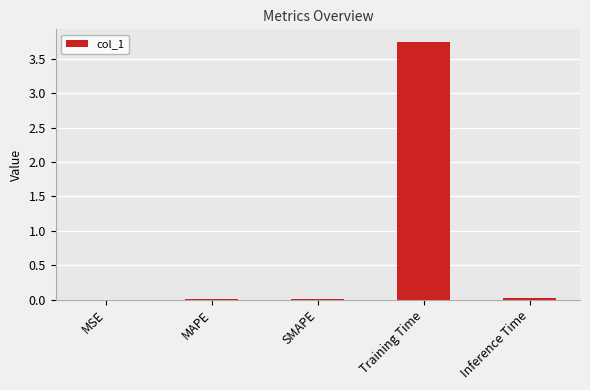

The chart shows a value of 0.0 at MAPE. True or false?

True